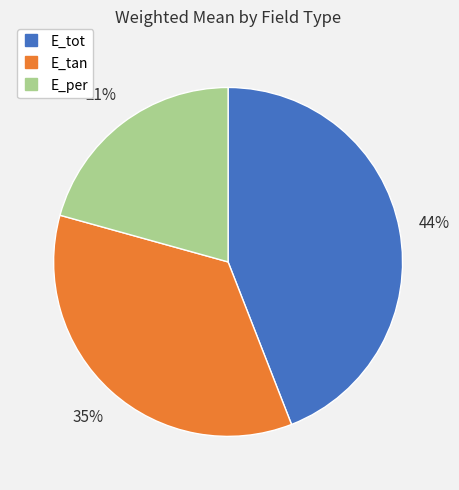

Combined, do E_tot and E_per account for over 50%?

Yes